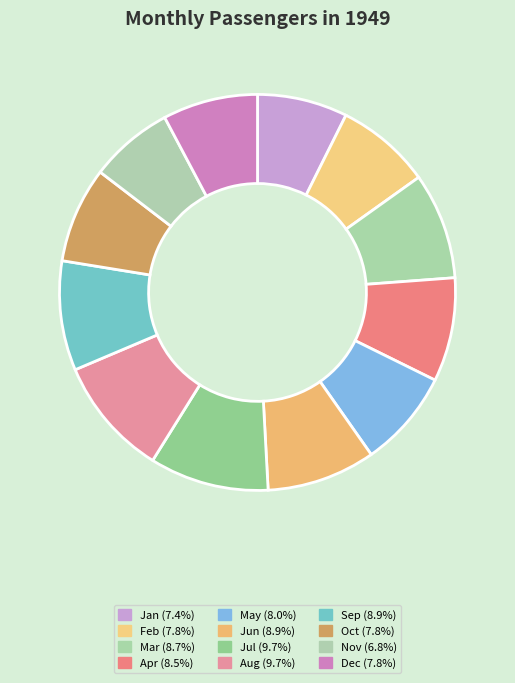

To the nearest percent, what percentage of the pie is May?

8%